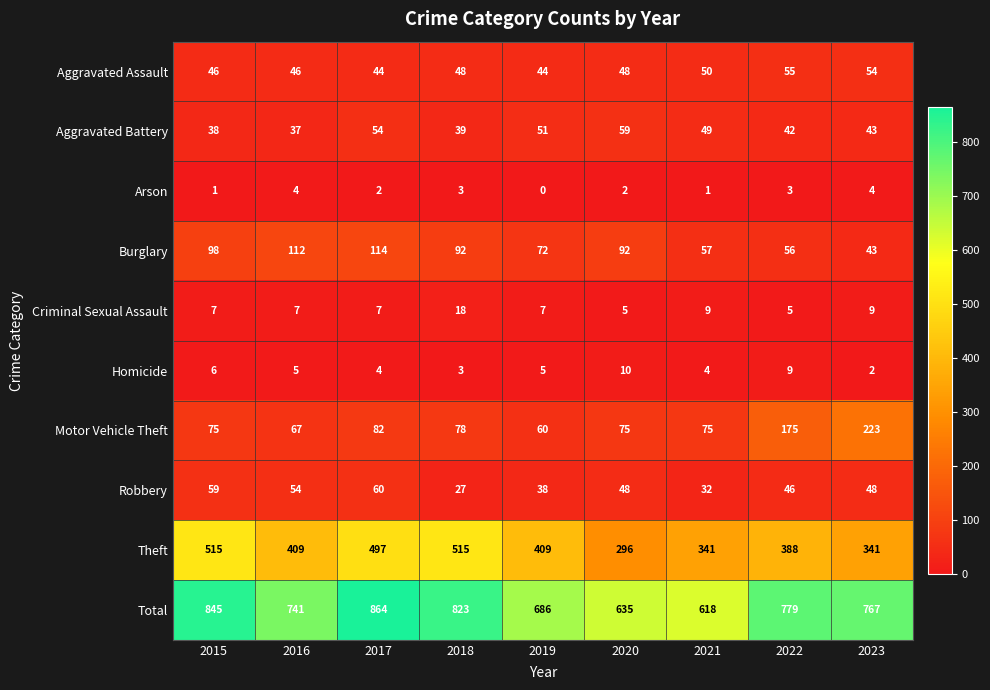

The value of Aggravated Assault at 2017 is 44. True or false?

True